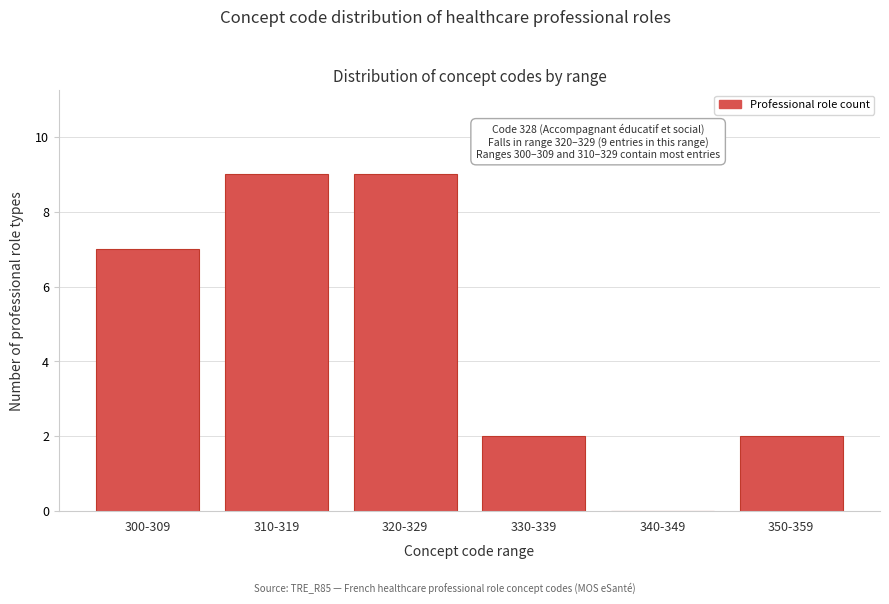

Reading left to right, extract all data points from this chart.

300-309=7	310-319=9	320-329=9	330-339=2	340-349=0	350-359=2